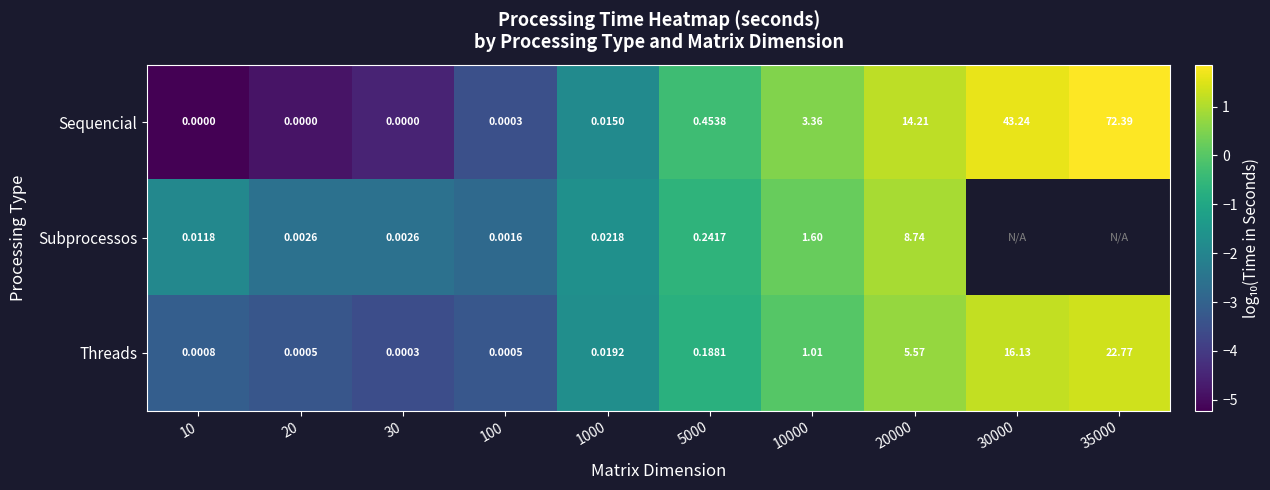

How many values in the Sequencial series exceed 0?

7